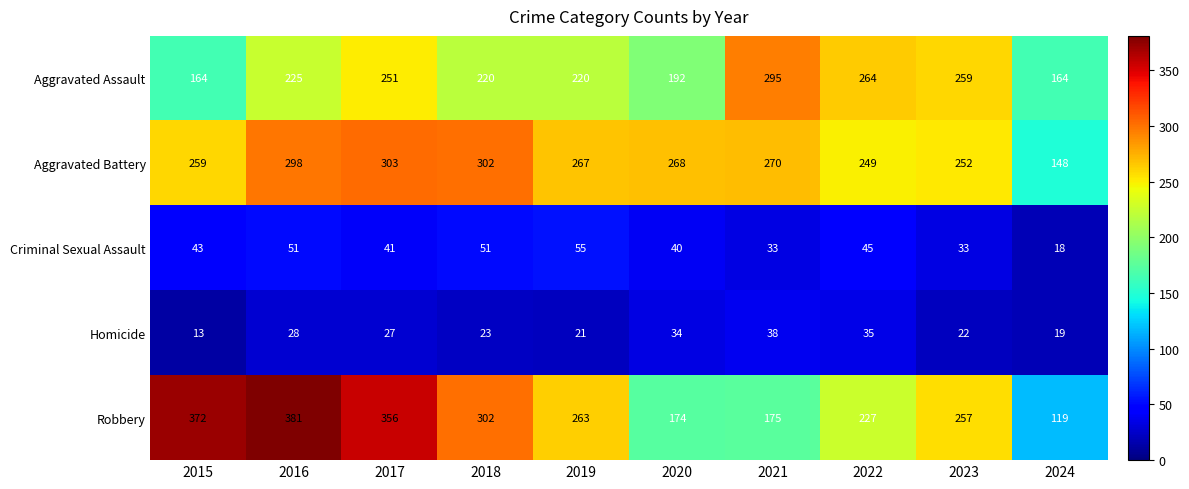

The Criminal Sexual Assault series shows 51 at 2016. True or false?

True